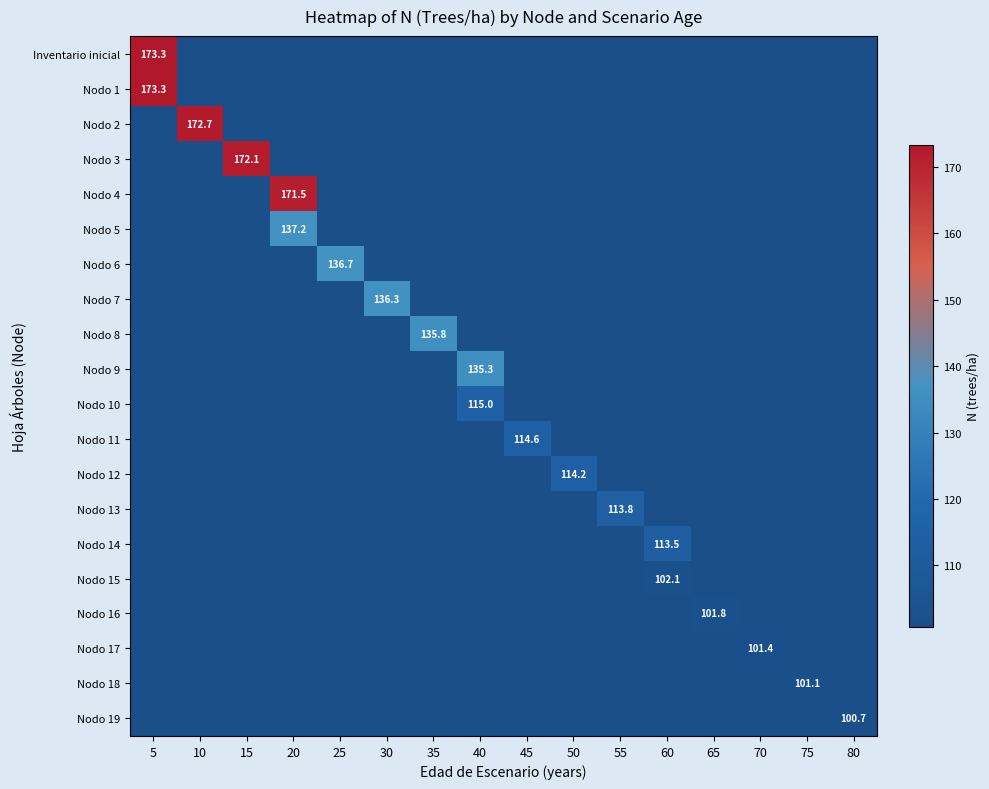

Is it true that Nodo 16 equals 101.8 at 65?

True